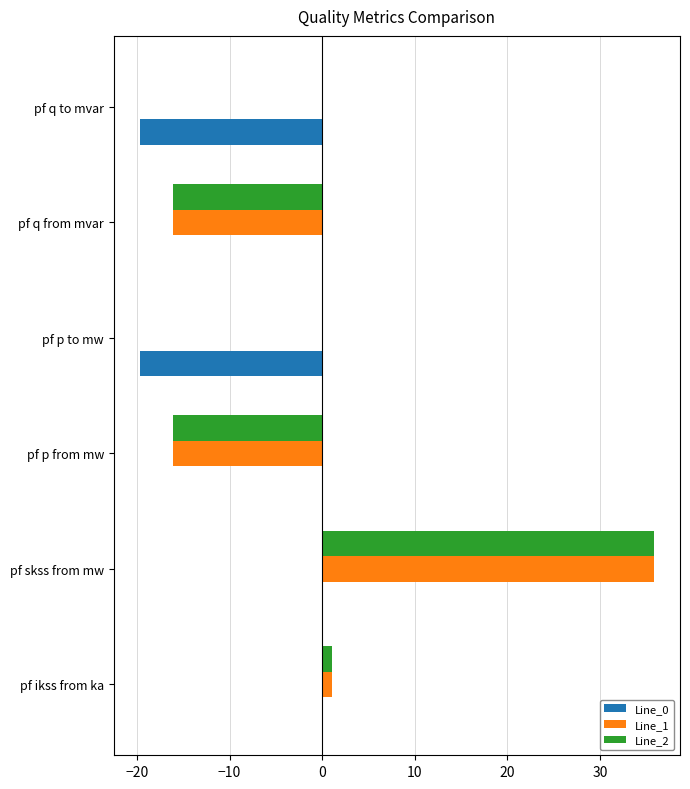

At which category is the sum across all series the highest?

pf skss from mw